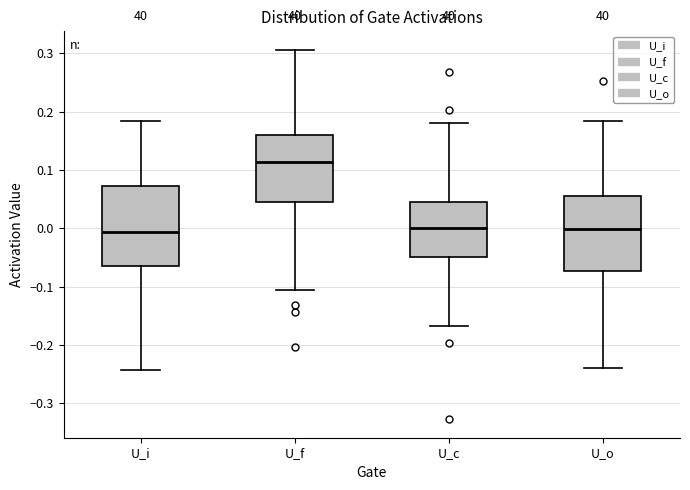

Reading left to right, transcribe this box plot: for each box, give where its median line is, the range the box spans, and where its two whiskers end, as read against the y-axis. The values are not printed on the chart, so give them approximately, as read against the axis.

U_i: median -0.01, box -0.06 to 0.07, whiskers -0.24 to 0.18
U_f: median 0.11, box 0.04 to 0.16, whiskers -0.11 to 0.31
U_c: median 0.00, box -0.05 to 0.04, whiskers -0.17 to 0.18
U_o: median 0.00, box -0.07 to 0.06, whiskers -0.24 to 0.18